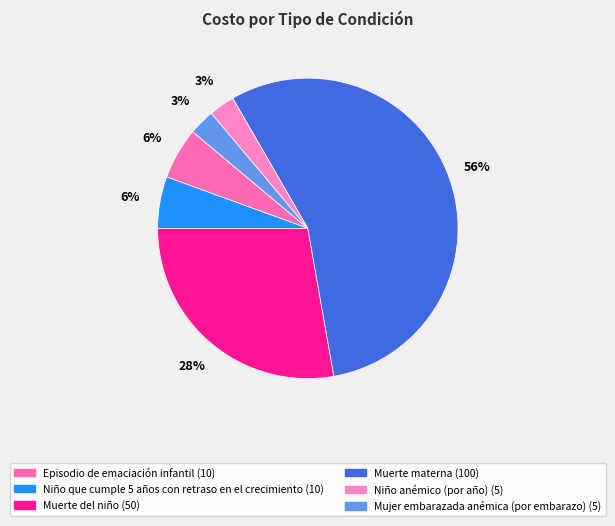

Combined, what portion of the pie is Niño anémico (por año) and Episodio de emaciación infantil?

8.3%